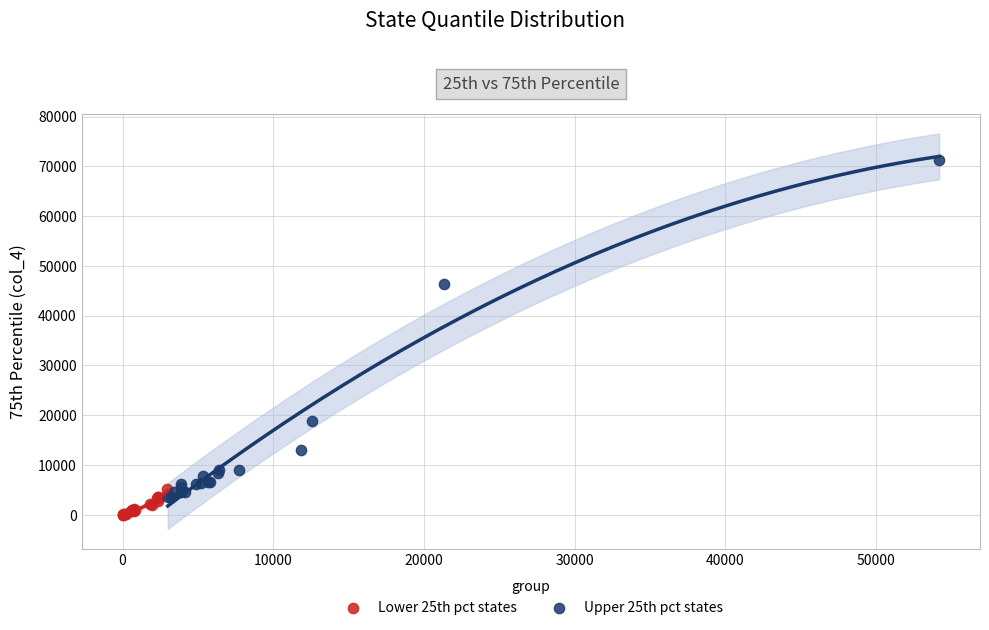

Which series contains the lowest Y value?

Lower 25th pct states